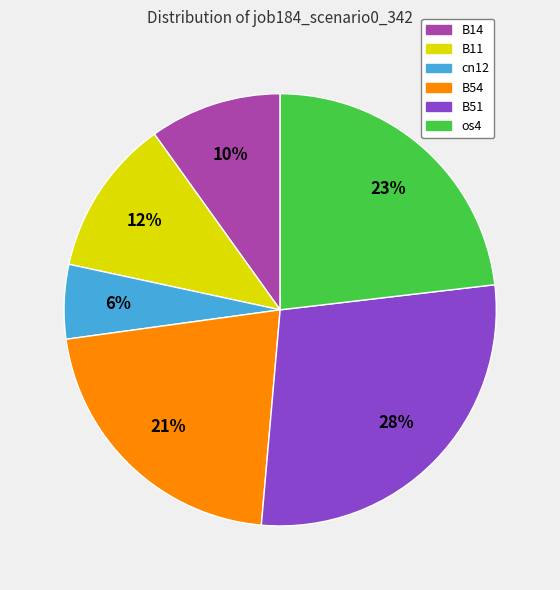

Is there any slice that represents more than half of the pie?

No